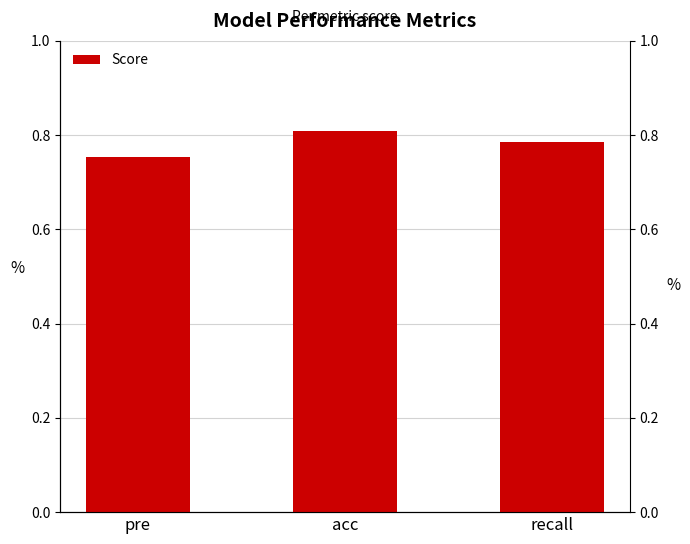

Where is the data nearest to the value 0?

pre